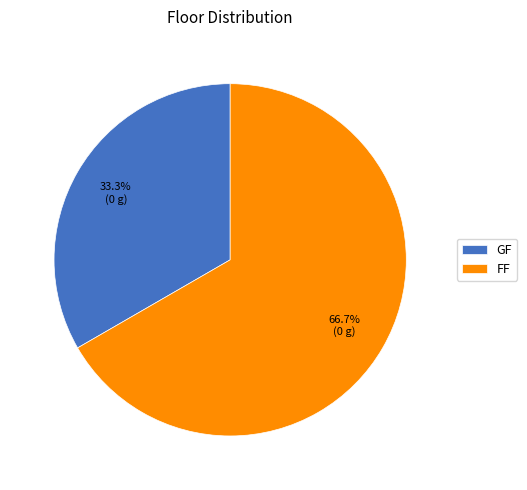

Which category has the smallest portion of the pie?

GF